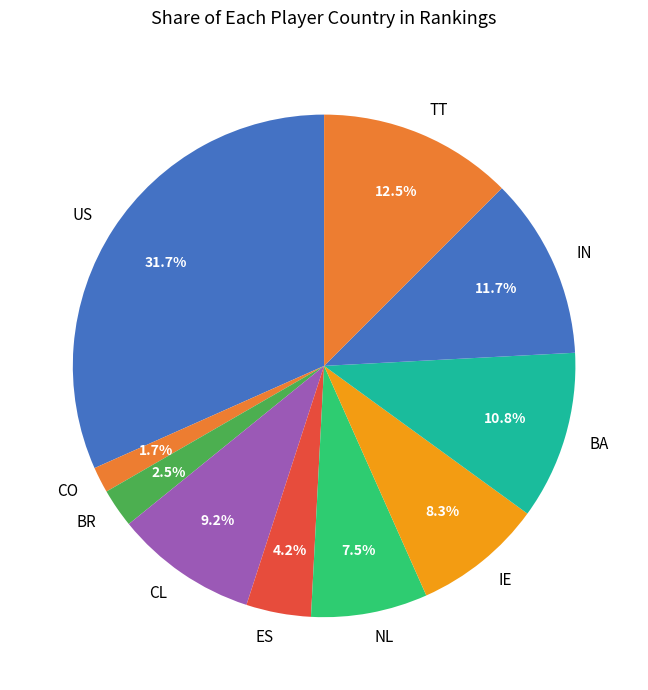

Rank the categories by value from lowest to highest.

CO, BR, ES, NL, IE, CL, BA, IN, TT, US